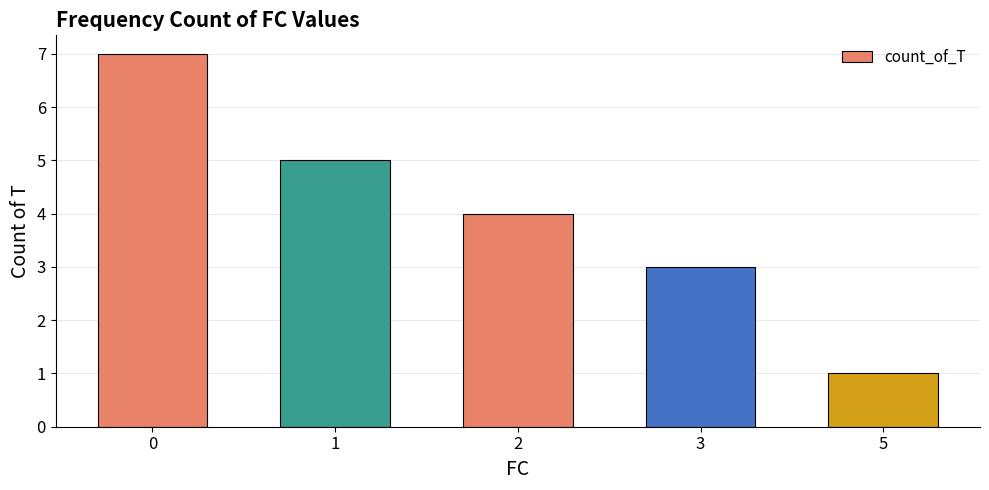

Reading left to right, list all the values displayed in this chart.

0=7	1=5	2=4	3=3	5=1